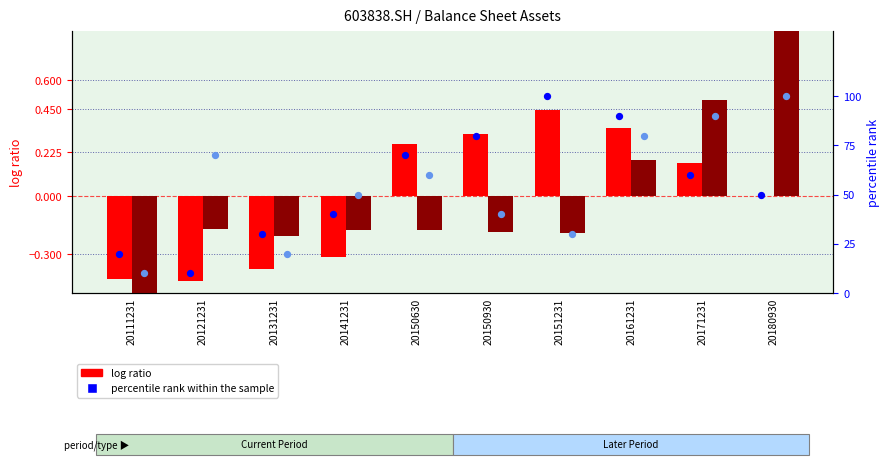

Which series has the largest total across all categories?

percentile rank within the sample (cur)